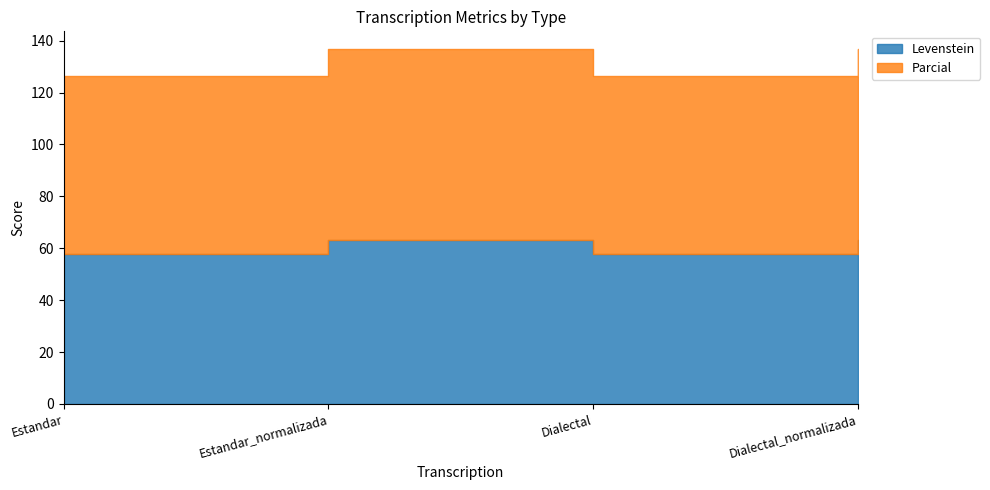

What is the difference between the Parcial values at Estandar and Estandar_normalizada?

5.0